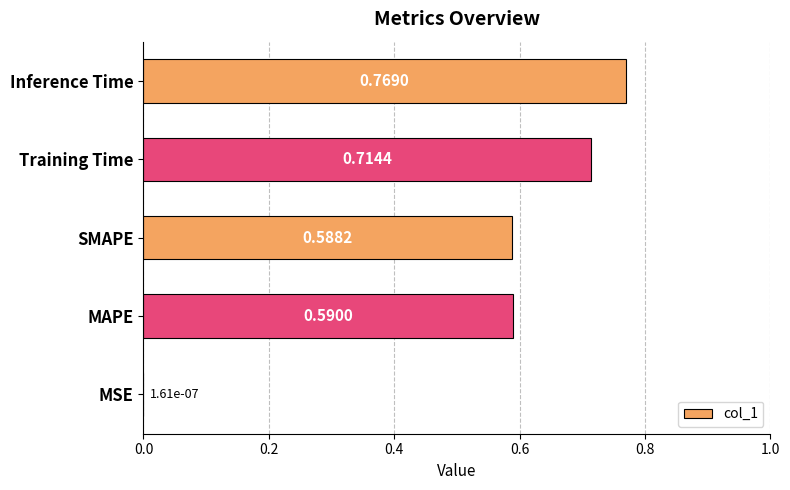

Which label corresponds to the largest value in the chart?

Inference Time